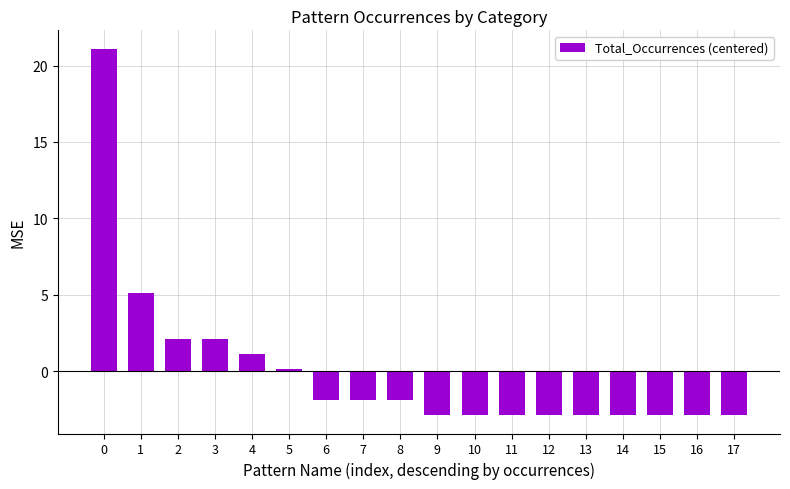

What is the difference between the maximum and minimum values?

24.0